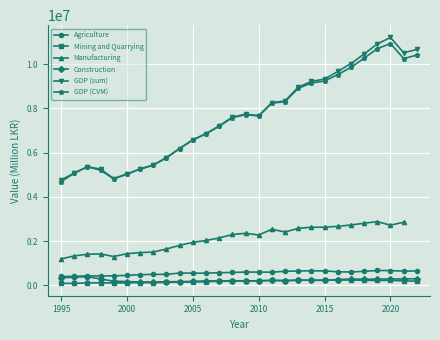

True or false: GDP (sum) and Mining and Quarrying cross at least once.

False